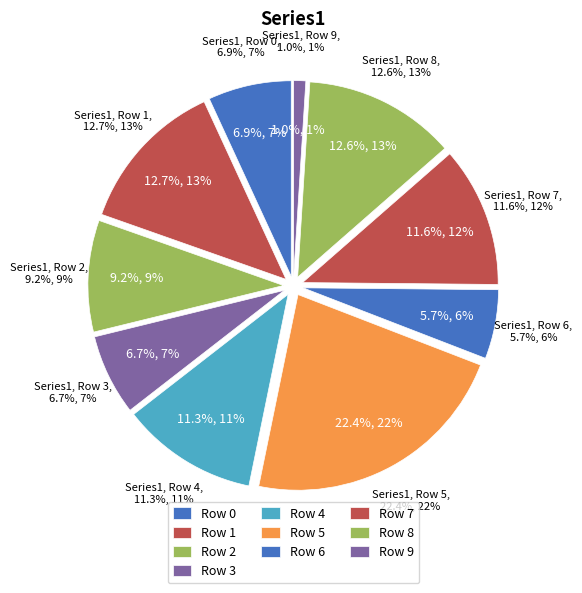

Does 1 represent more than half of the total?

No